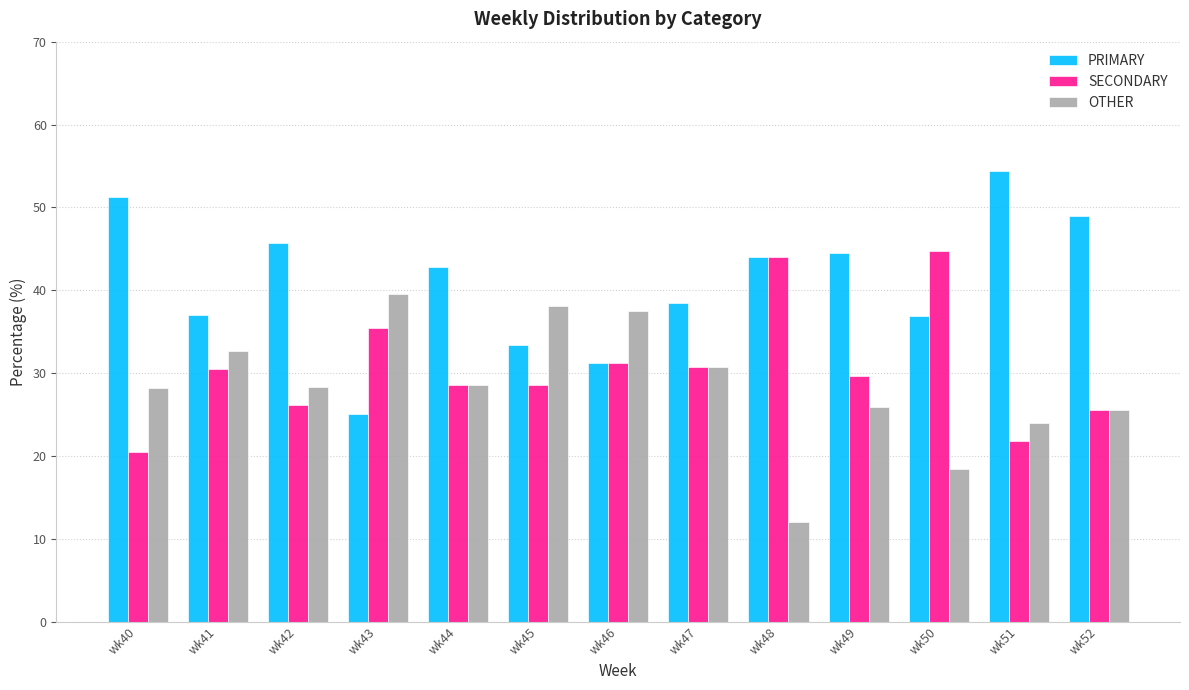

Which series changed the most between wk42 and wk49?

SECONDARY